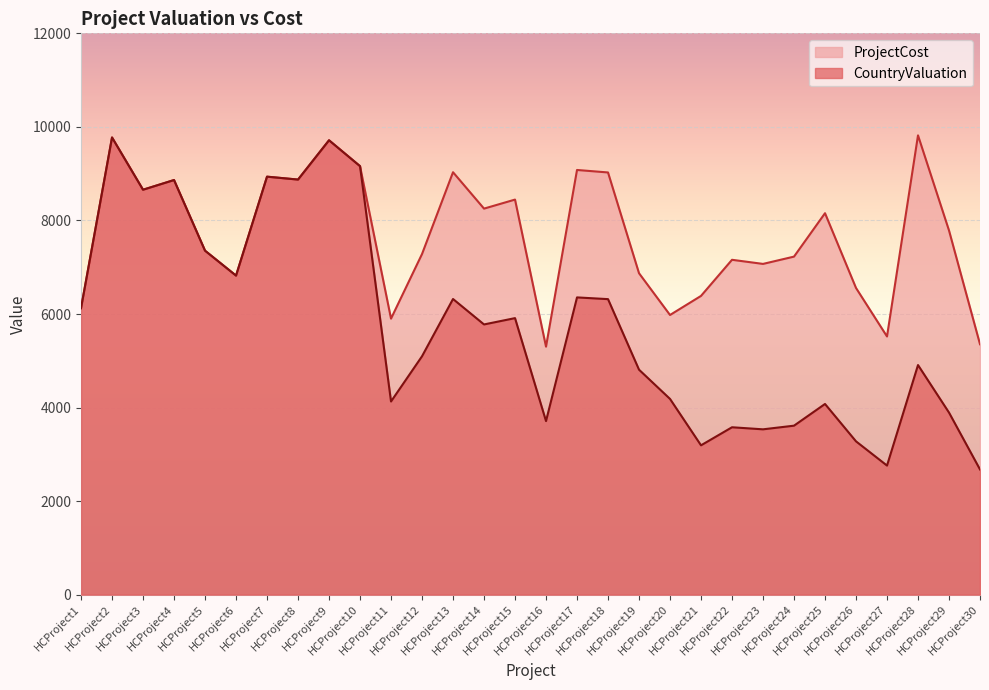

At which category does ProjectCost reach its first local valley?

HCProject3